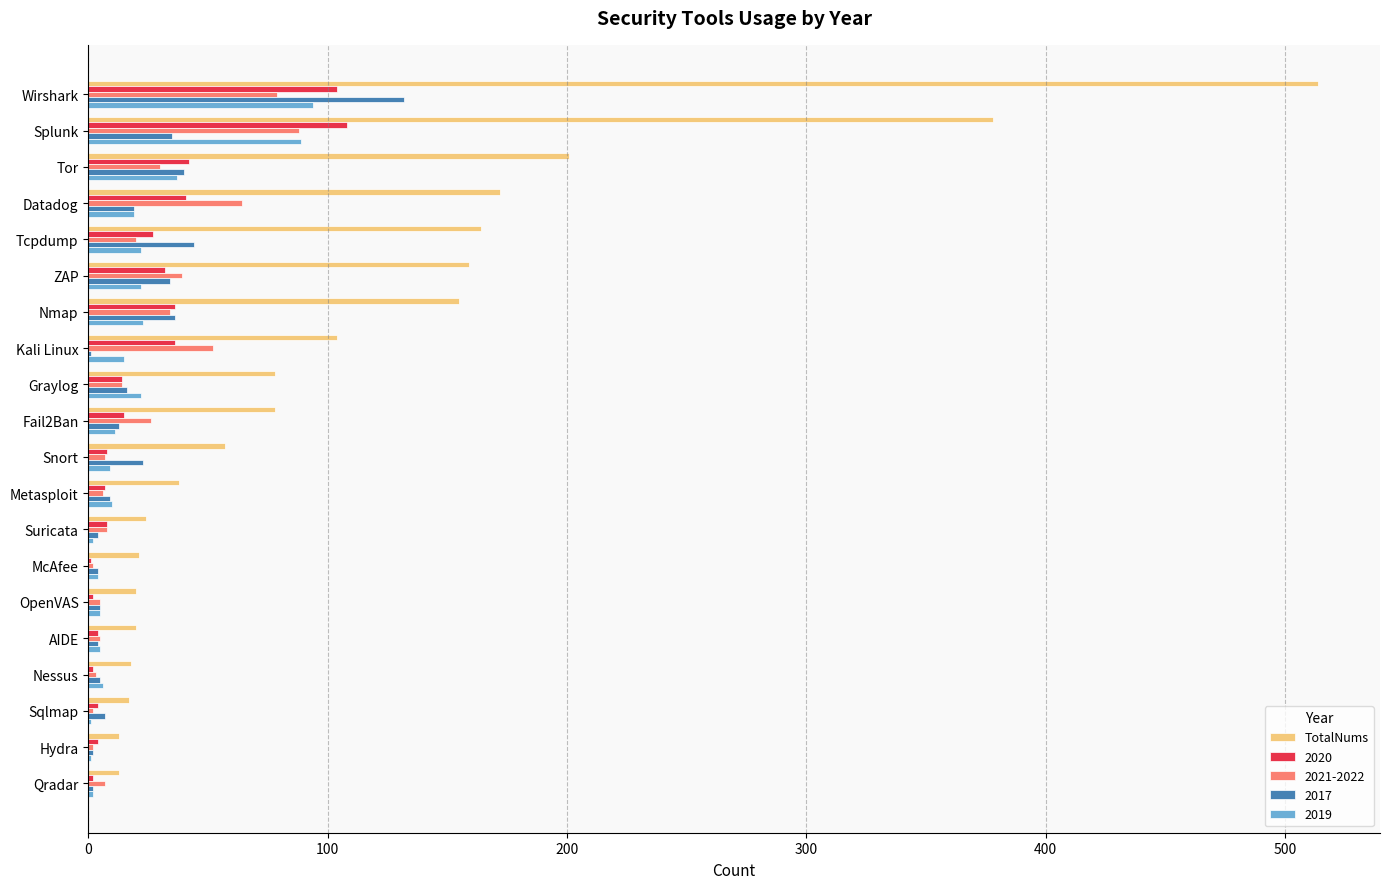

What is the maximum value shown in the chart?

514